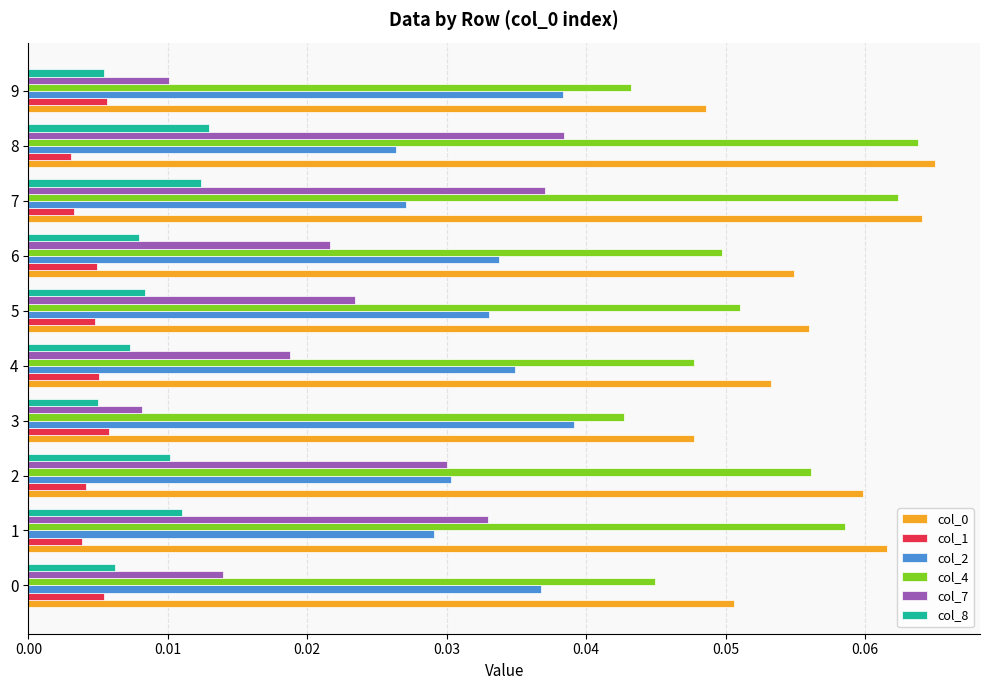

Which series has the largest range (max minus min)?

col_7